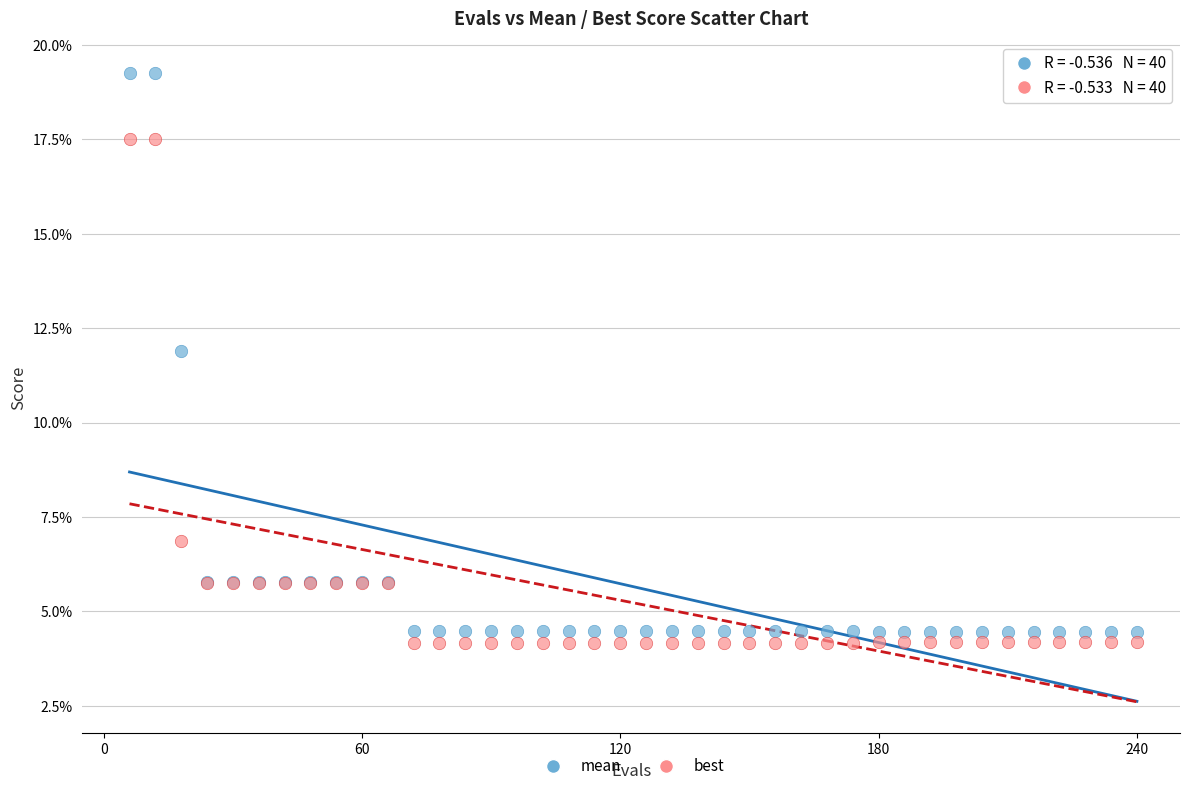

What are all the series names shown in the legend?

mean, best